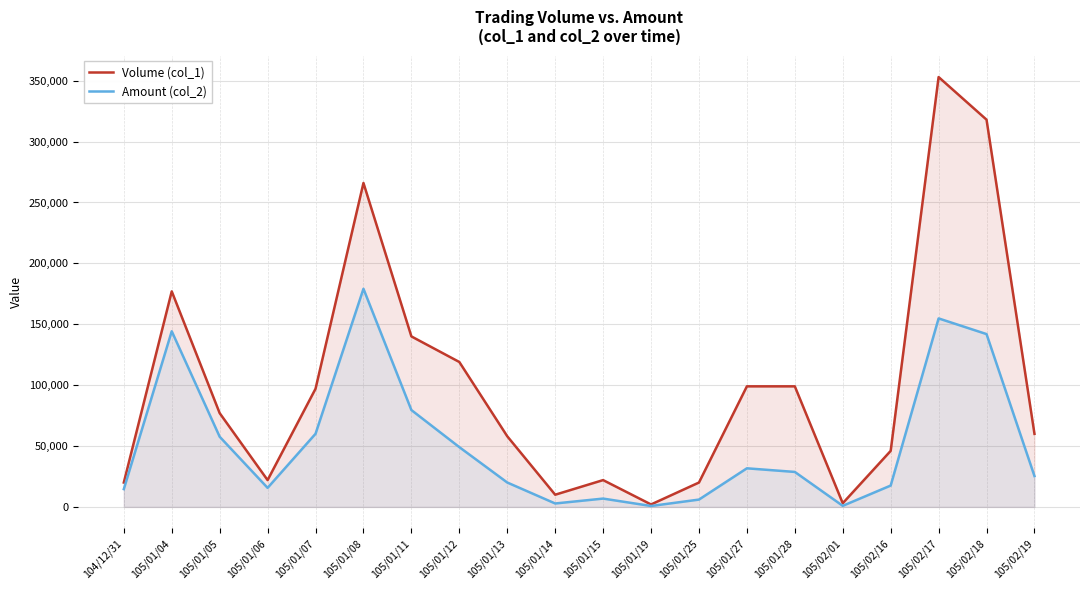

Where is the first local maximum for Volume (col_1)?

105/01/04